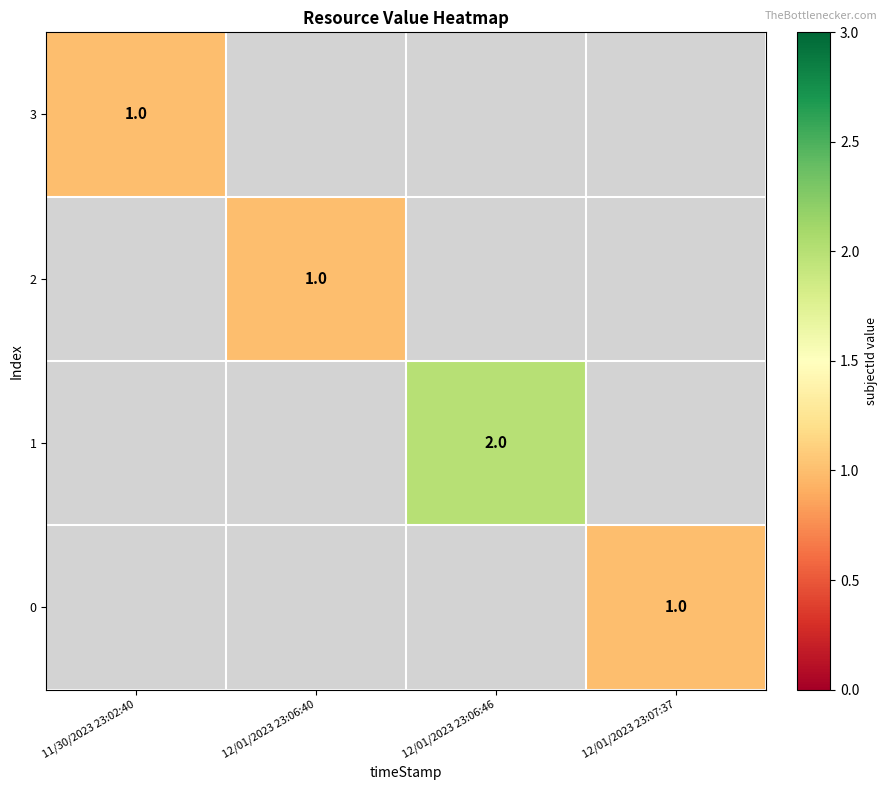

The 1 series shows 3 at 12/01/2023 23:06:46. True or false?

False